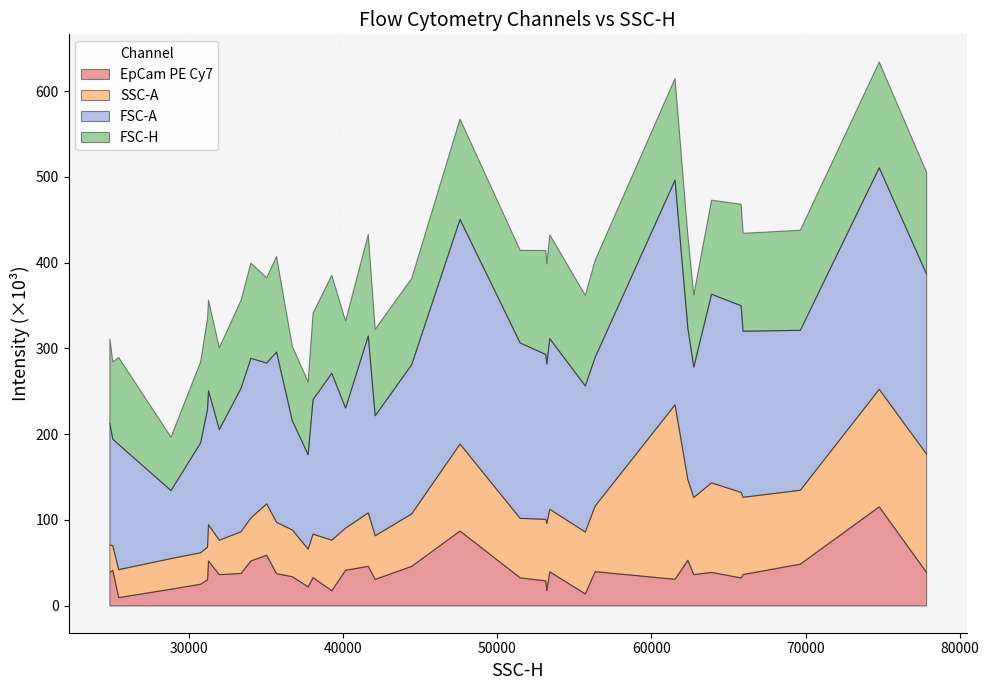

Read the SSC-A value at 62336.

94016.0